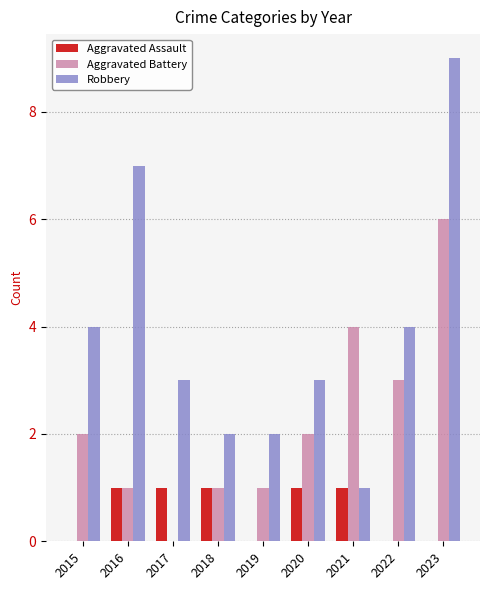

Reading left to right, transcribe all the data shown in this chart.

Aggravated Assault: 2015=0	2016=1	2017=1	2018=1	2019=0	2020=1	2021=1	2022=0	2023=0
Aggravated Battery: 2015=2	2016=1	2017=0	2018=1	2019=1	2020=2	2021=4	2022=3	2023=6
Robbery: 2015=4	2016=7	2017=3	2018=2	2019=2	2020=3	2021=1	2022=4	2023=9